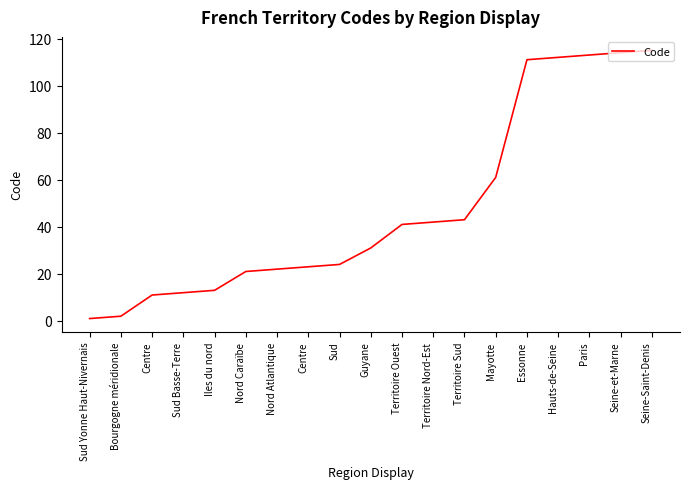

What is the maximum value shown in the chart?

115